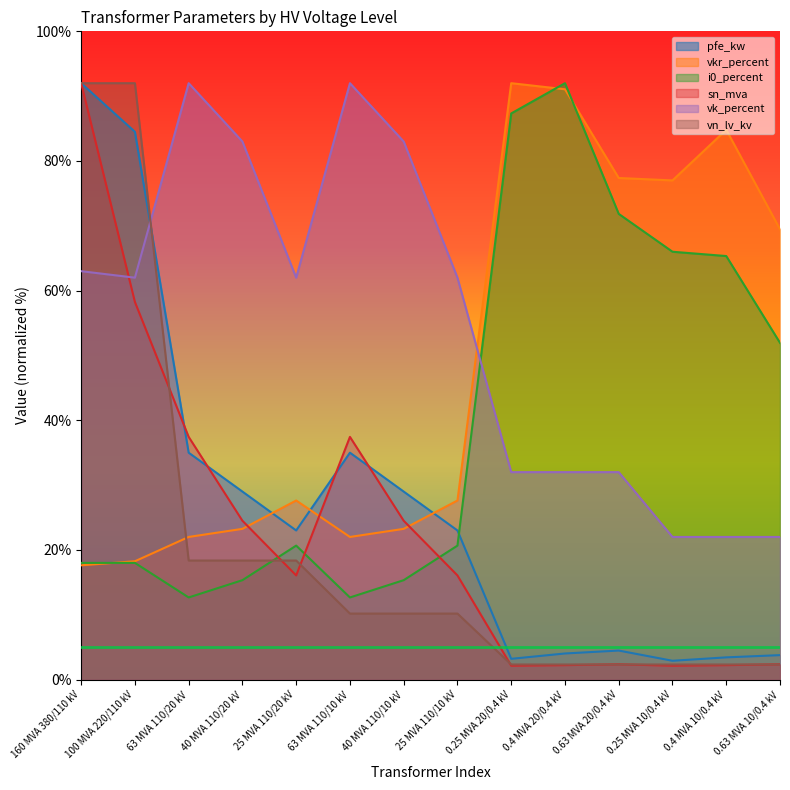

Does the chart display data point markers on the line(s)?

No